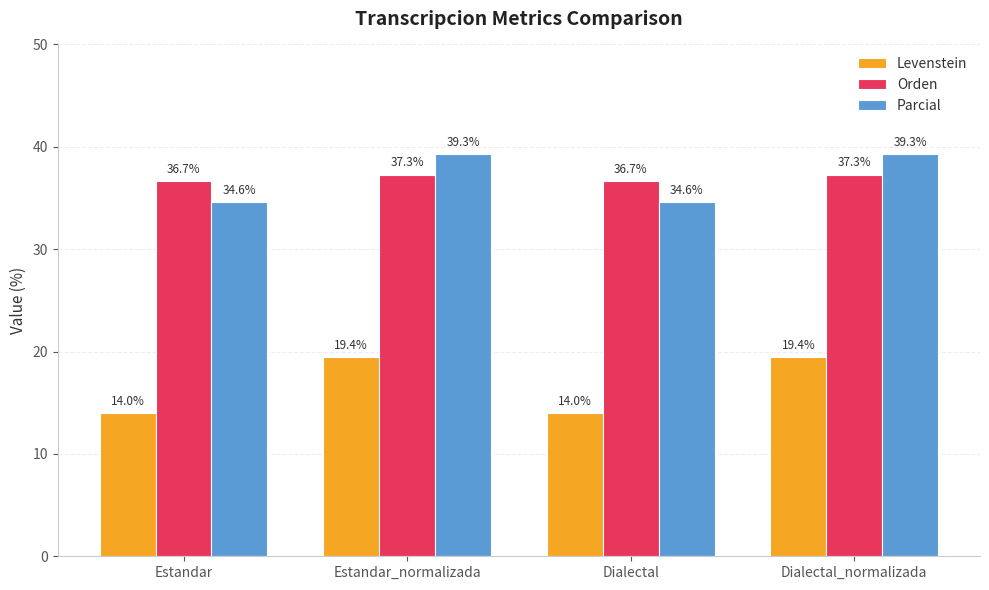

Reading left to right, what are all the values shown in this chart?

Levenstein: Estandar=14.0	Estandar_normalizada=19.4	Dialectal=14.0	Dialectal_normalizada=19.4
Orden: Estandar=36.7	Estandar_normalizada=37.3	Dialectal=36.7	Dialectal_normalizada=37.3
Parcial: Estandar=34.6	Estandar_normalizada=39.3	Dialectal=34.6	Dialectal_normalizada=39.3